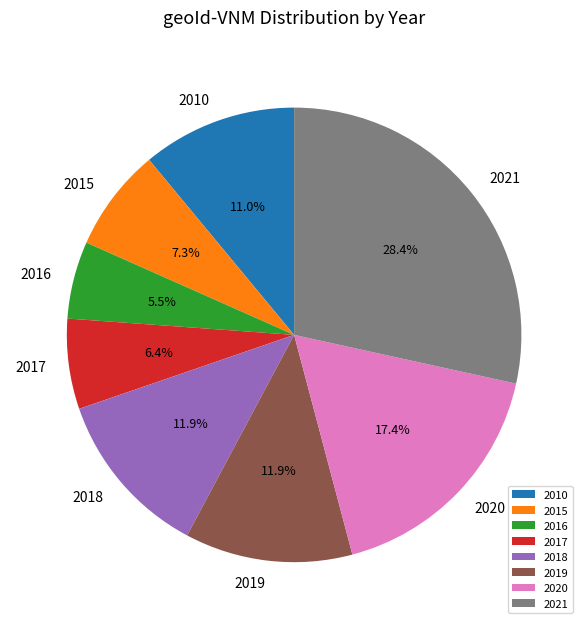

To the nearest percent, what percentage of the pie is 2018?

12%